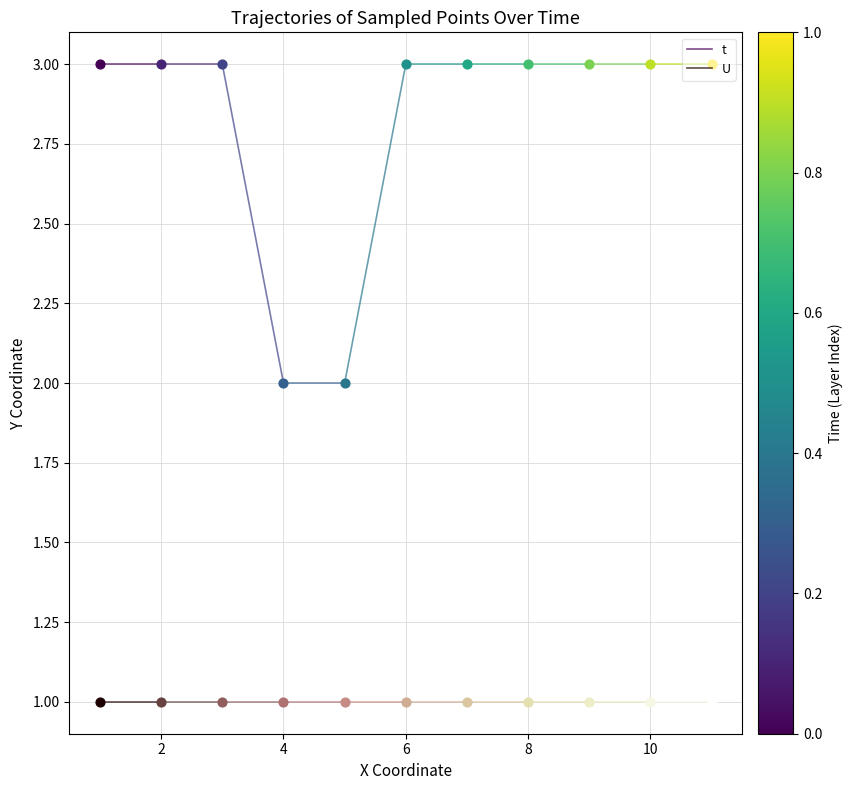

What is the total value across all series at 2?

4